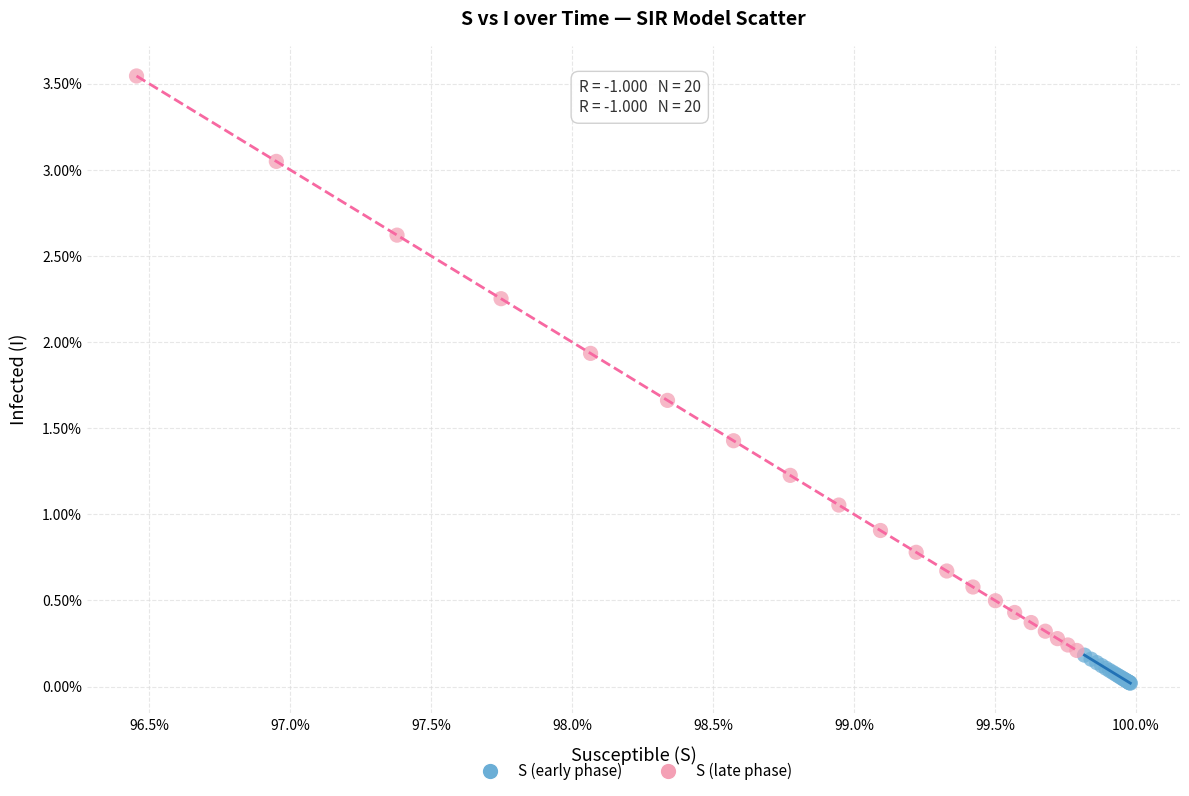

Which series contains the lowest Y value?

S (early phase)